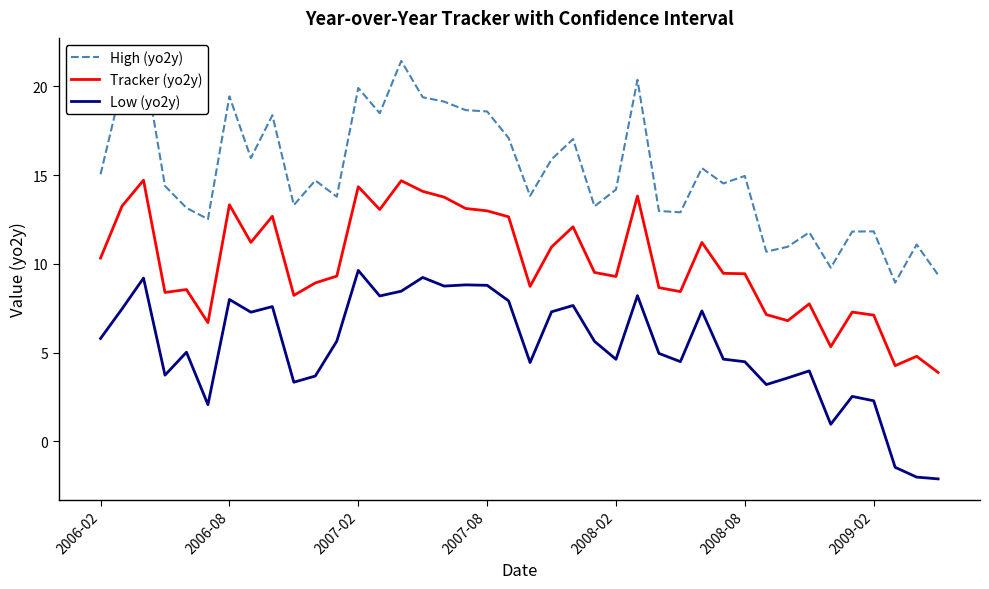

At which label does Tracker (yo2y) reach its minimum?

39